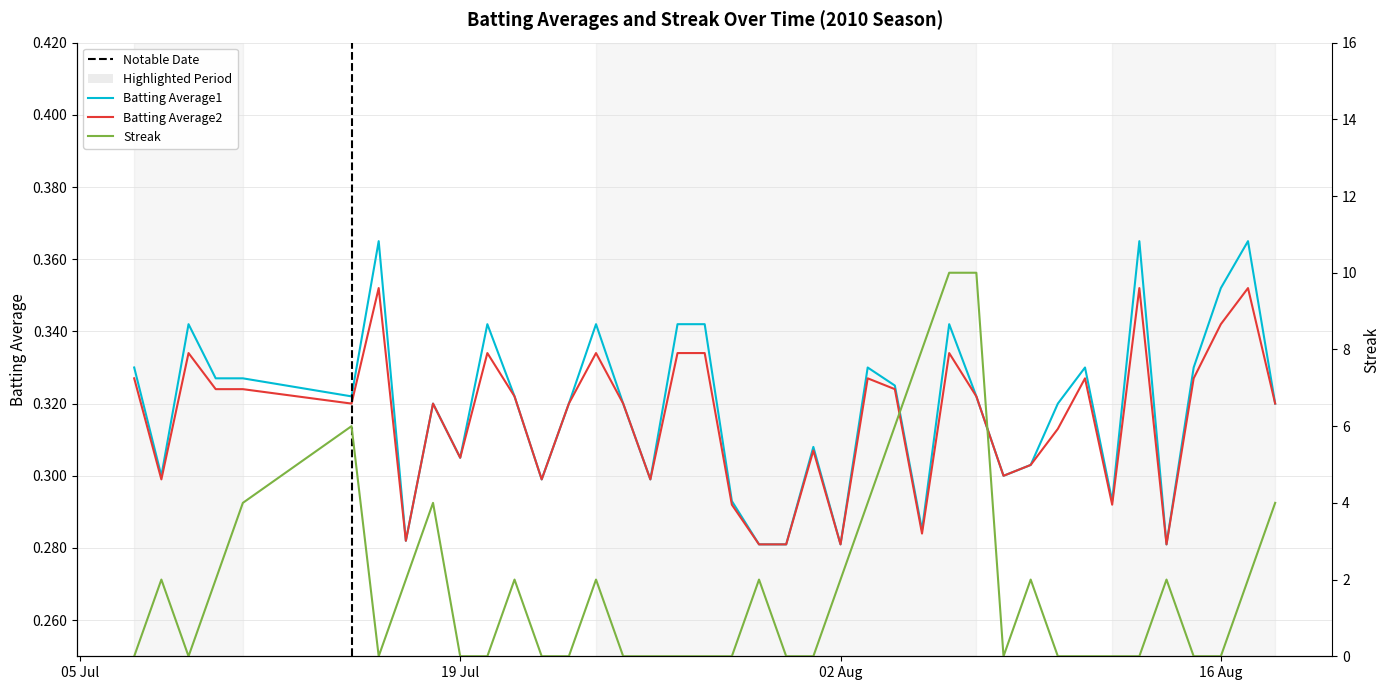

Which series has the largest range (max minus min)?

Streak